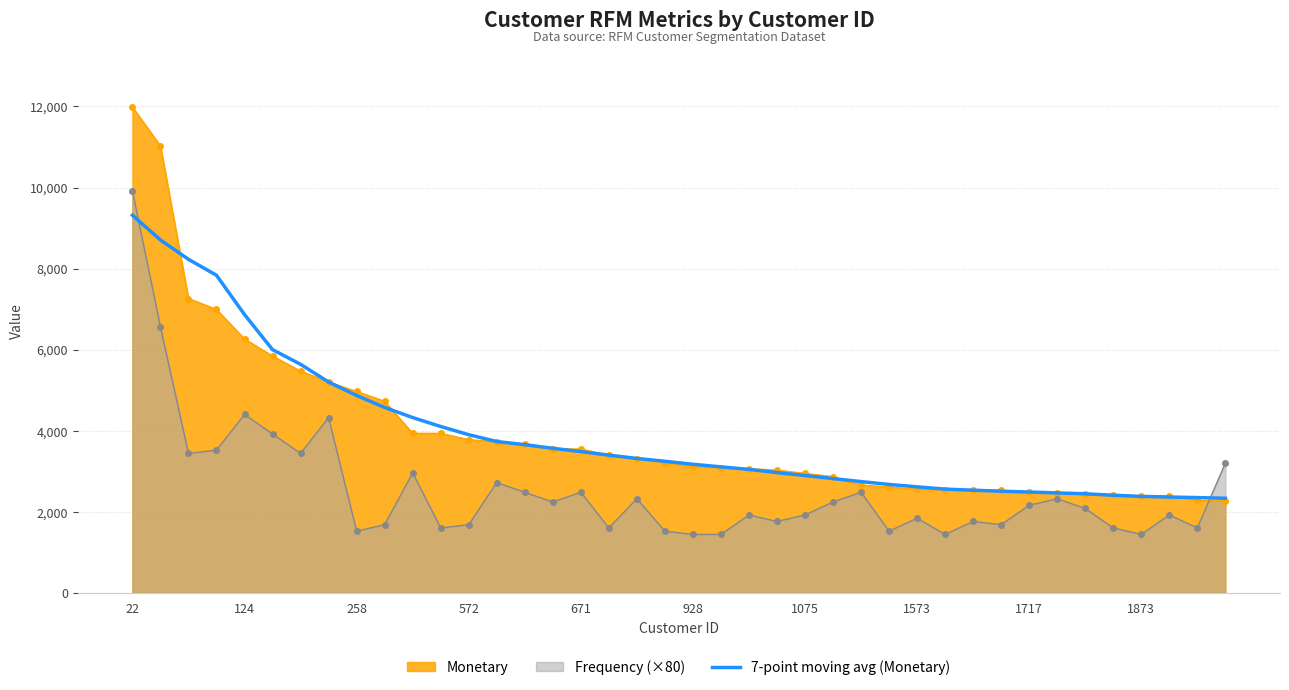

Which series has the largest range (max minus min)?

Monetary